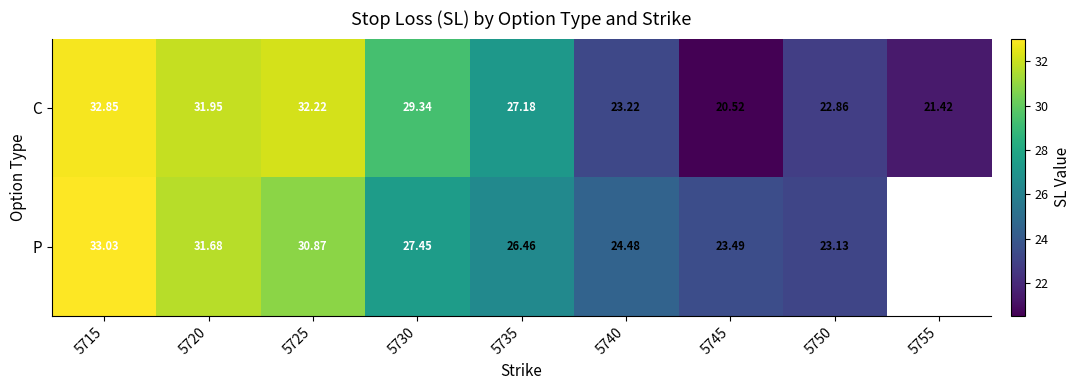

The value of C at 5755 is 33.5. True or false?

False